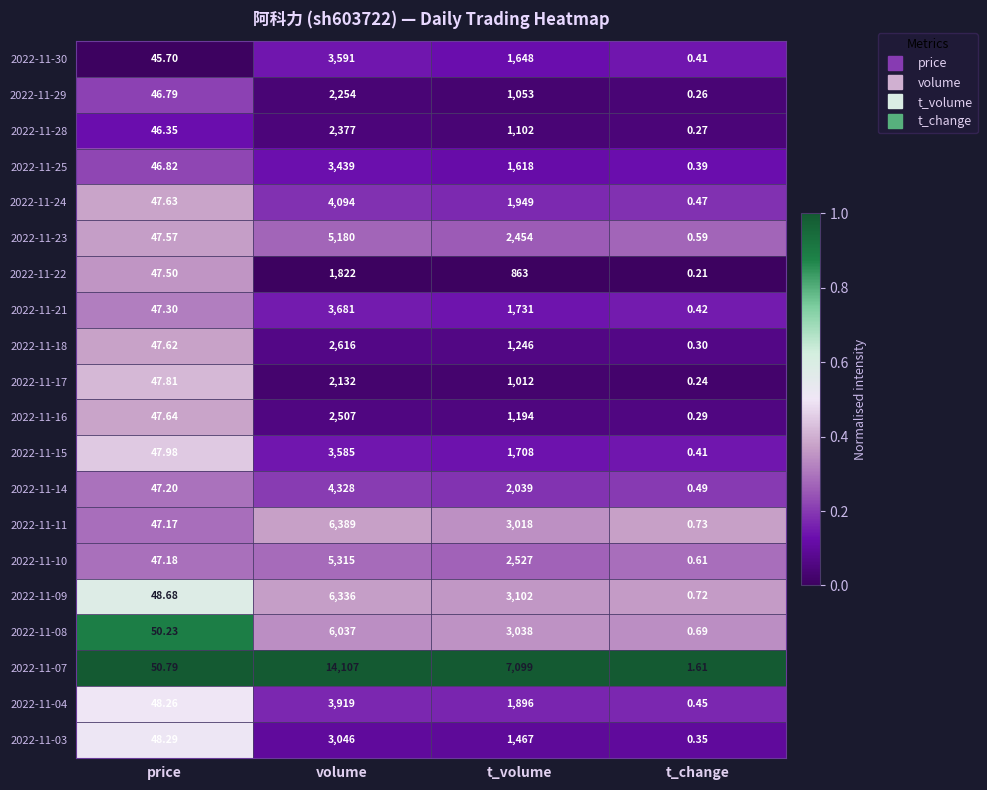

What is the total value across all series at volume?

86755.0